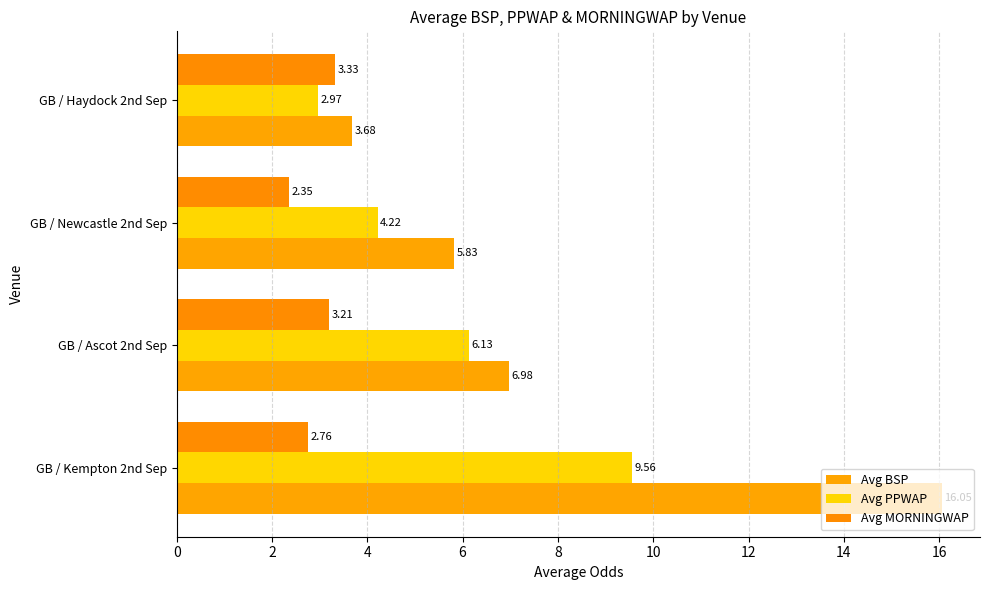

What is the smallest value displayed?

2.4